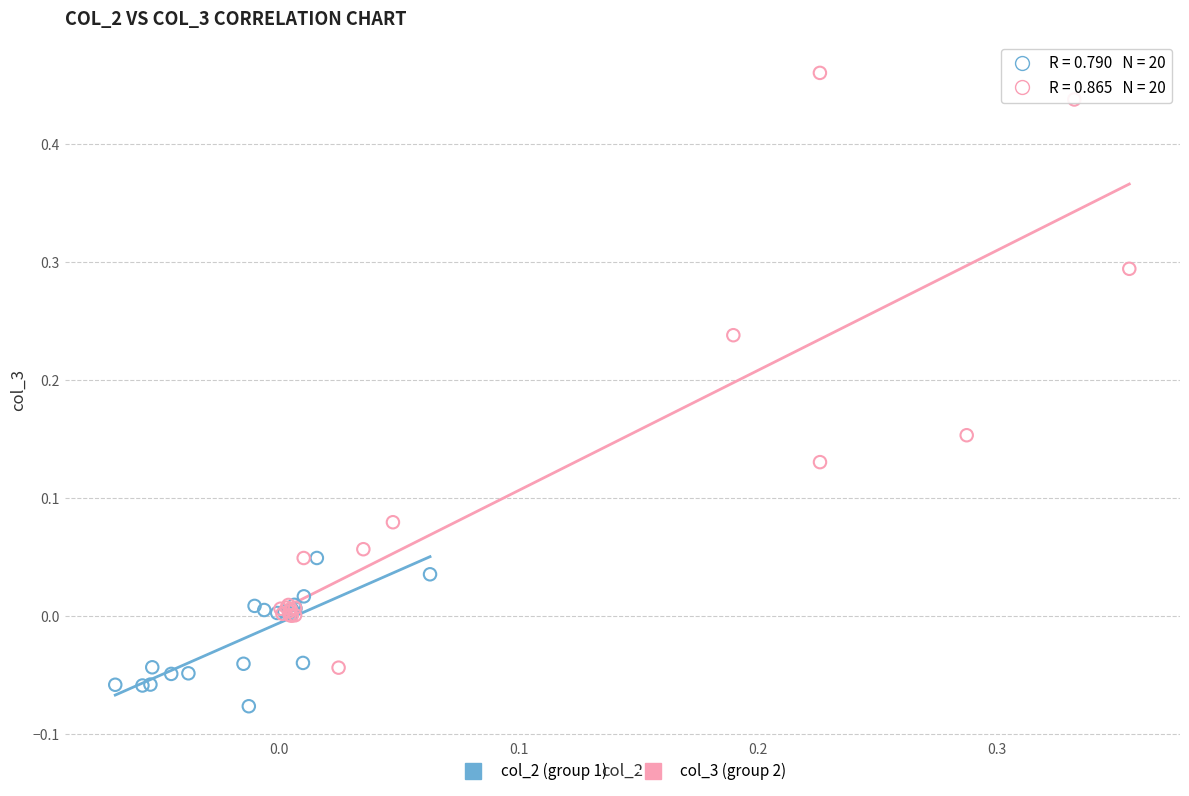

Which series reaches the minimum Y coordinate?

col_2 (group 1)